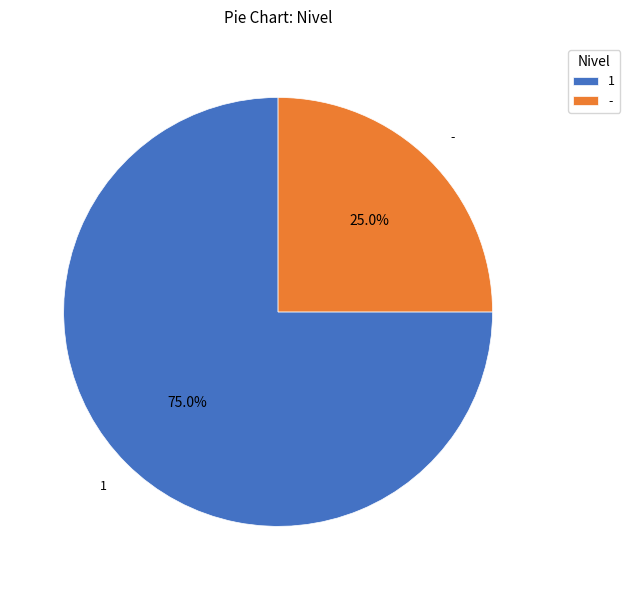

To the nearest percent, what is the combined percentage of - and 1?

100%